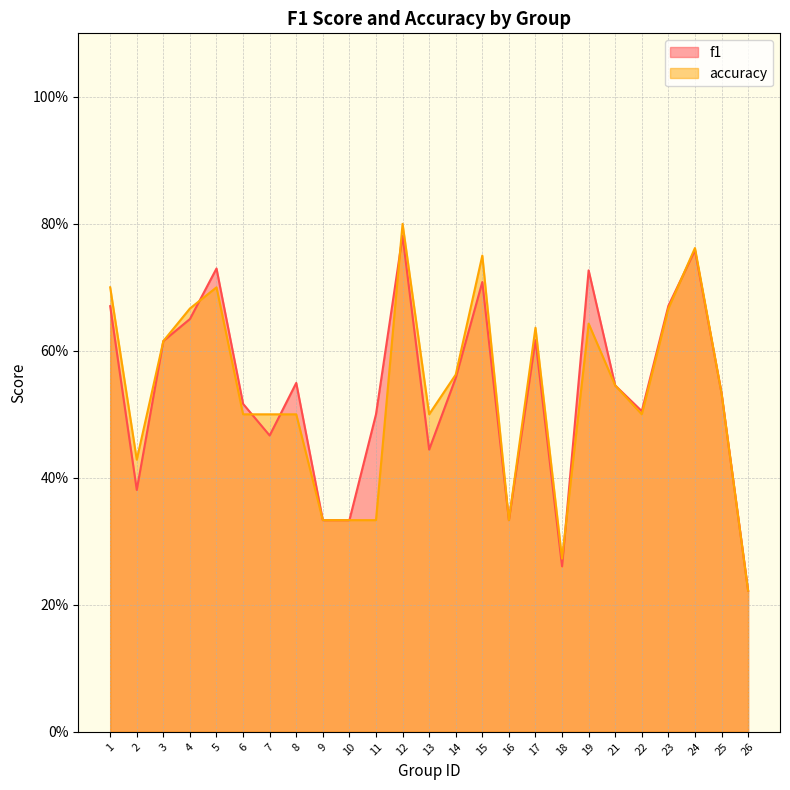

Count the accuracy values in the range 0 to 1.

25